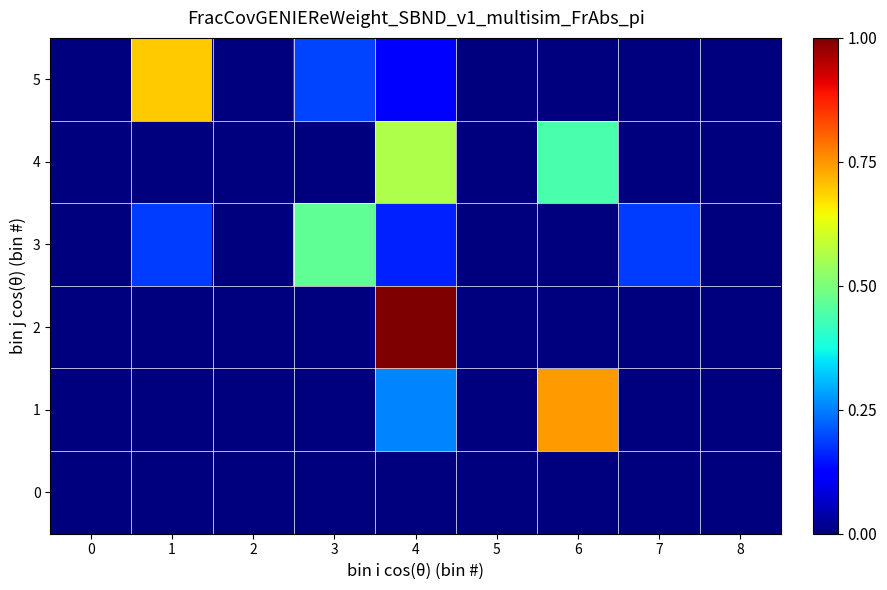

Reading left to right, extract all data points from this chart.

0: 0=0.0	1=0.0	2=0.0	3=0.0	4=0.0	5=0.0	6=0.0	7=0.0	8=0.0
1: 0=0.0	1=0.0	2=0.0	3=0.0	4=0.3	5=0.0	6=0.7	7=0.0	8=0.0
2: 0=0.0	1=0.0	2=0.0	3=0.0	4=1.0	5=0.0	6=0.0	7=0.0	8=0.0
3: 0=0.0	1=0.2	2=0.0	3=0.5	4=0.2	5=0.0	6=0.0	7=0.2	8=0.0
4: 0=0.0	1=0.0	2=0.0	3=0.0	4=0.6	5=0.0	6=0.4	7=0.0	8=0.0
5: 0=0.0	1=0.7	2=0.0	3=0.2	4=0.1	5=0.0	6=0.0	7=0.0	8=0.0